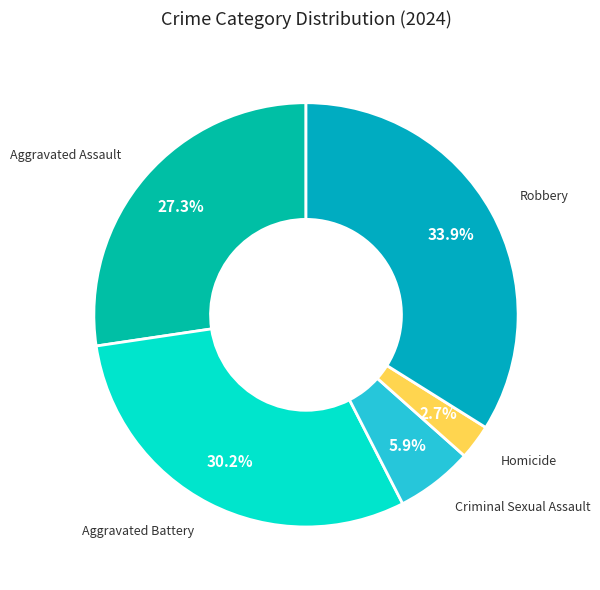

Rank the categories by value from lowest to highest.

Homicide, Criminal Sexual Assault, Aggravated Assault, Aggravated Battery, Robbery